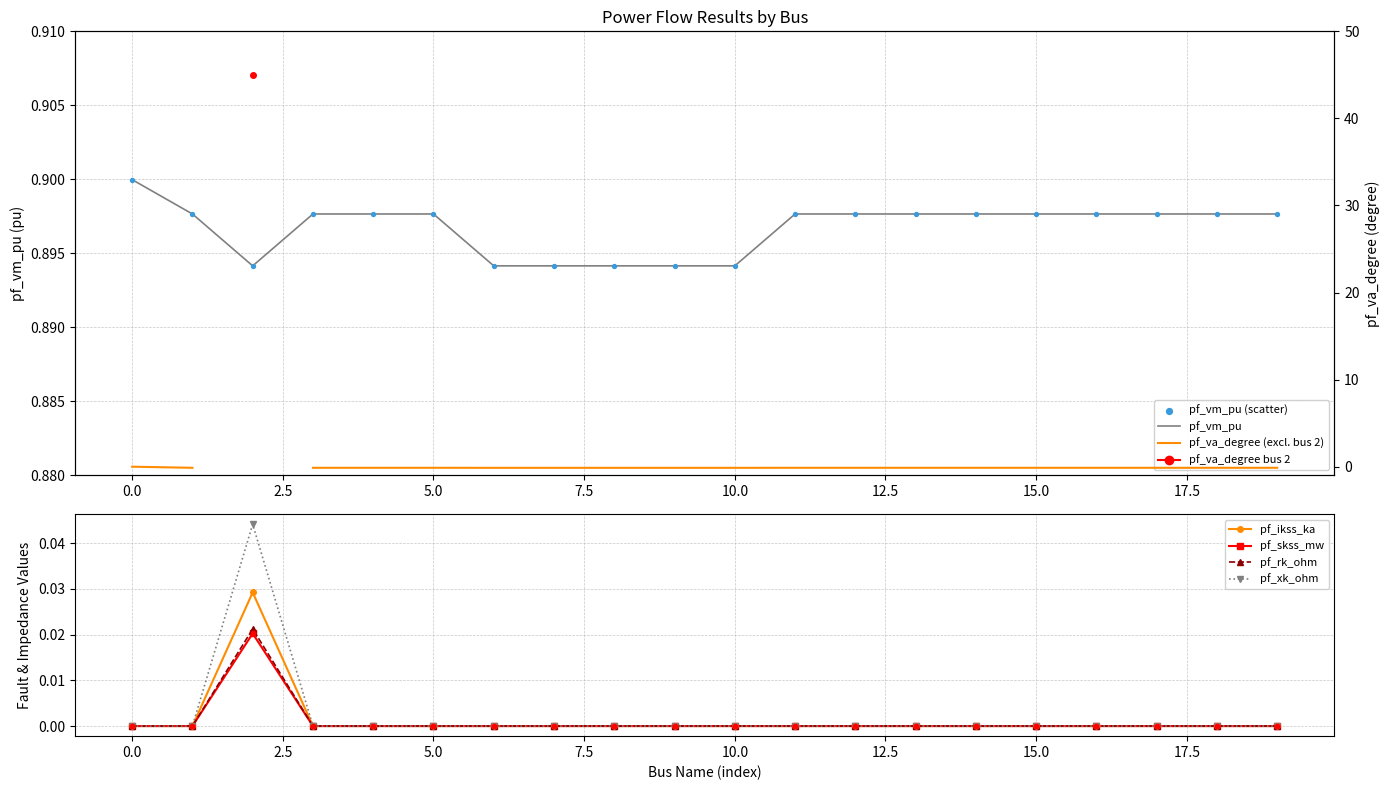

What is the total value across all series at 3?

0.9